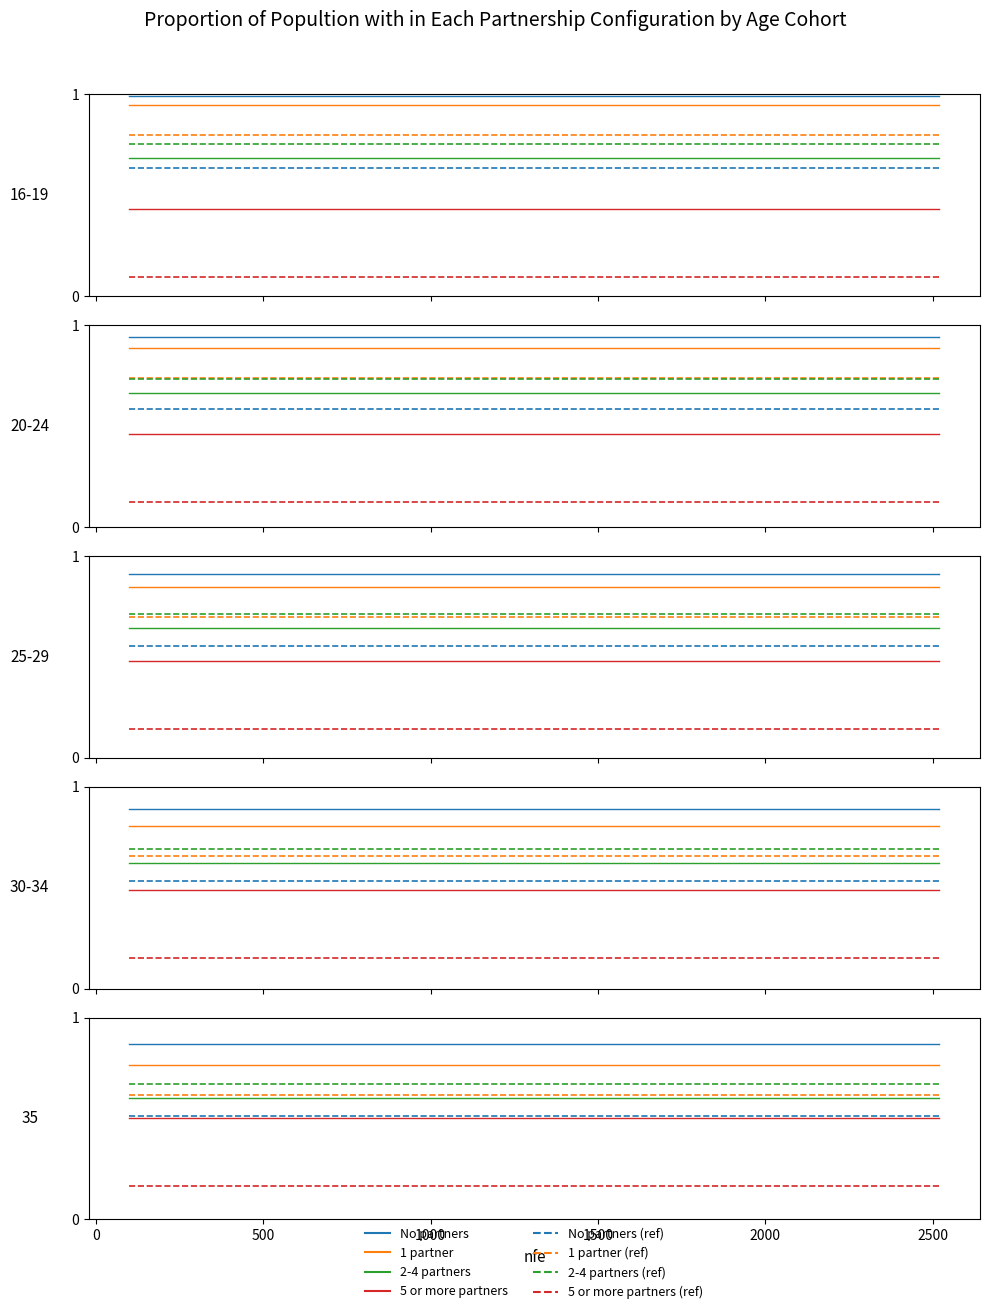

True or false: No partners and 2-4 partners cross at least once.

False